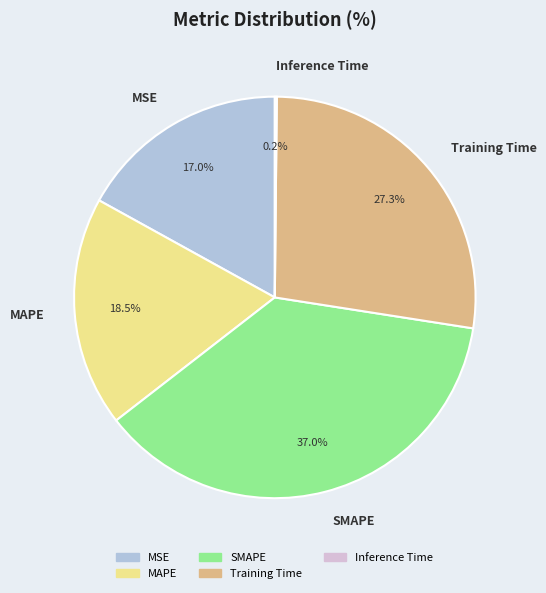

What is the largest slice in the pie chart?

SMAPE